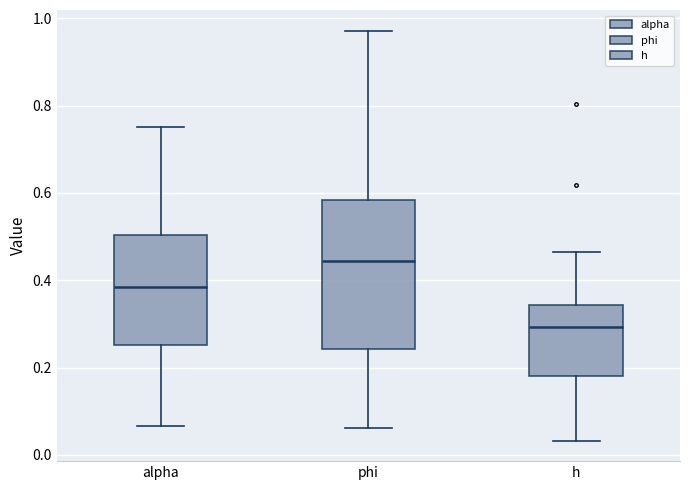

Reading left to right, transcribe this box plot: for each box, give where its median line is, the range the box spans, and where its two whiskers end, as read against the y-axis. The values are not printed on the chart, so give them approximately, as read against the axis.

alpha: median 0.38, box 0.26 to 0.50, whiskers 0.06 to 0.76
phi: median 0.44, box 0.24 to 0.58, whiskers 0.06 to 0.98
h: median 0.30, box 0.18 to 0.34, whiskers 0.04 to 0.46